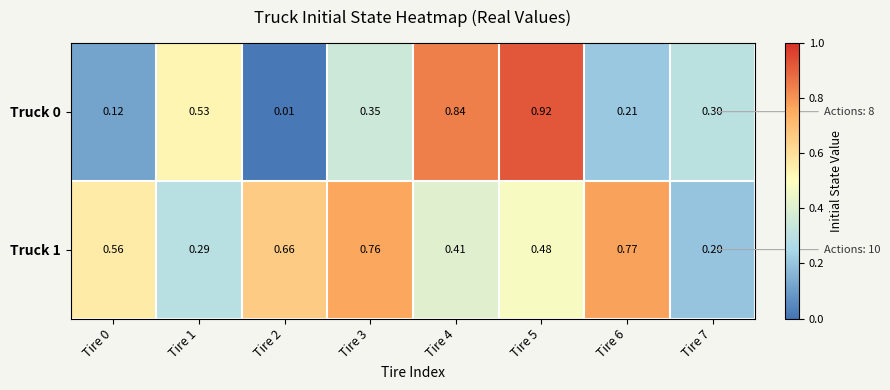

Reading left to right, extract all data points from this chart.

Truck 0: Tire 0=0.1	Tire 1=0.5	Tire 2=0.0	Tire 3=0.3	Tire 4=0.8	Tire 5=0.9	Tire 6=0.2	Tire 7=0.3
Truck 1: Tire 0=0.6	Tire 1=0.3	Tire 2=0.7	Tire 3=0.8	Tire 4=0.4	Tire 5=0.5	Tire 6=0.8	Tire 7=0.2